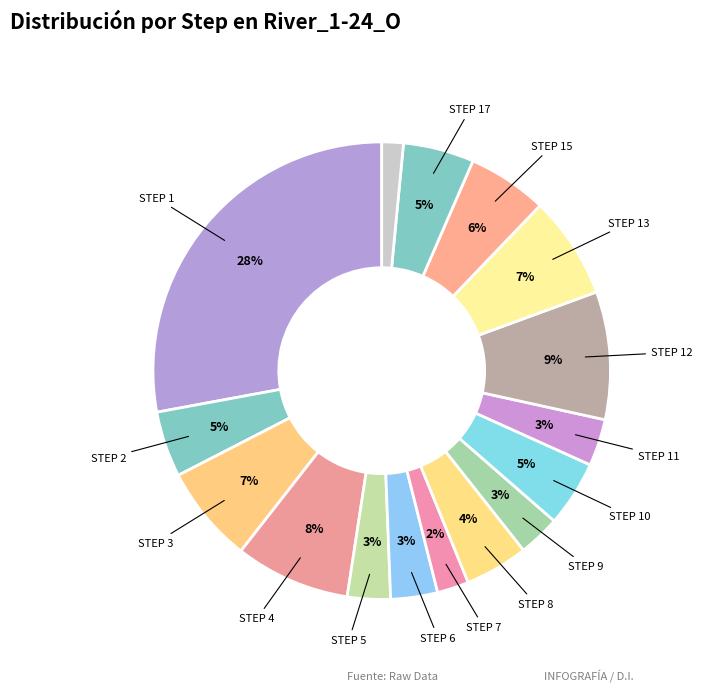

Count the number of slices in the pie.

16